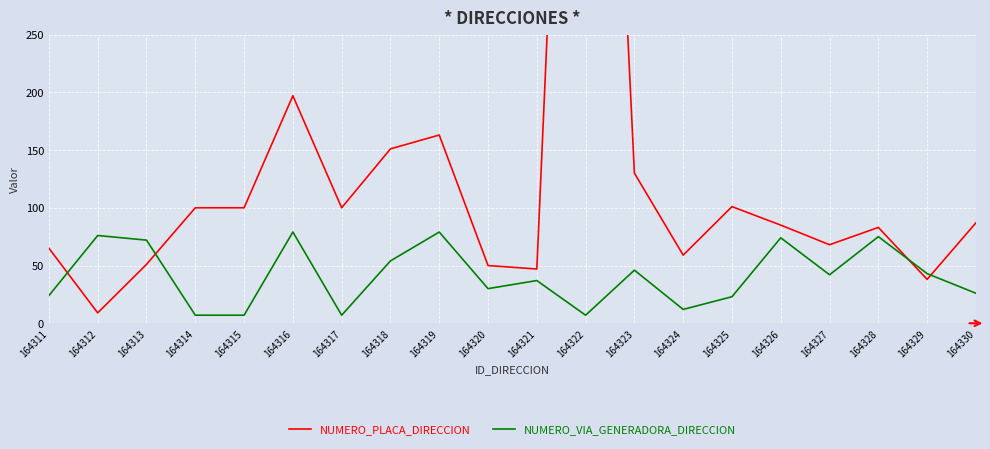

What are all the series names shown in the legend?

NUMERO_PLACA_DIRECCION, NUMERO_VIA_GENERADORA_DIRECCION